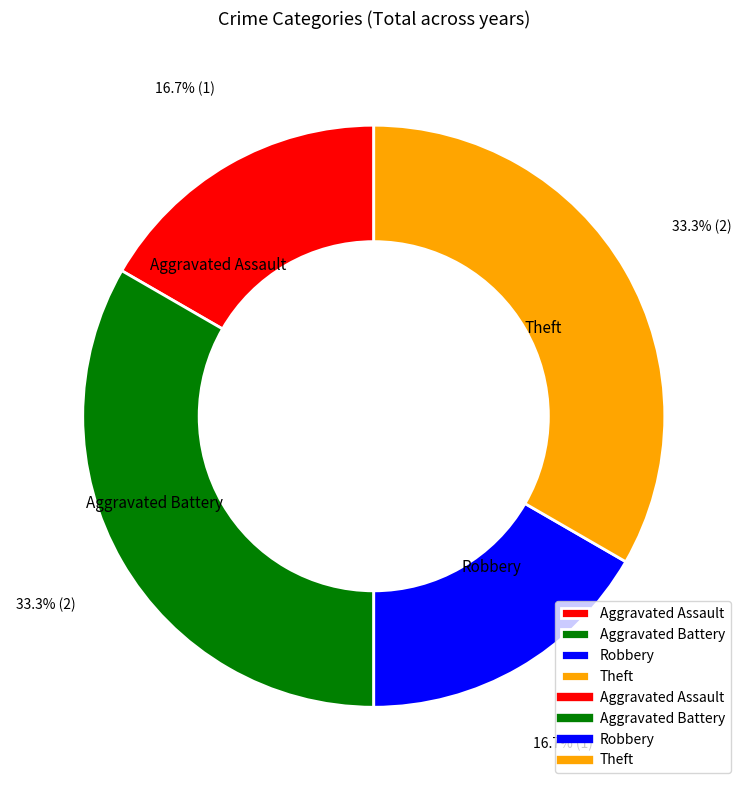

Approximately how many times larger is the value at Aggravated Battery compared to Theft?

1.0